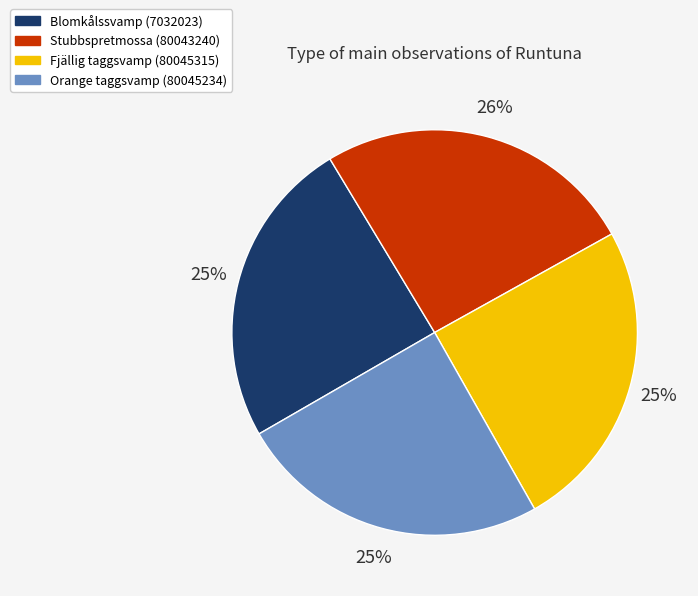

To the nearest percent, what portion does Stubbspretmossa (80043240) represent?

26%